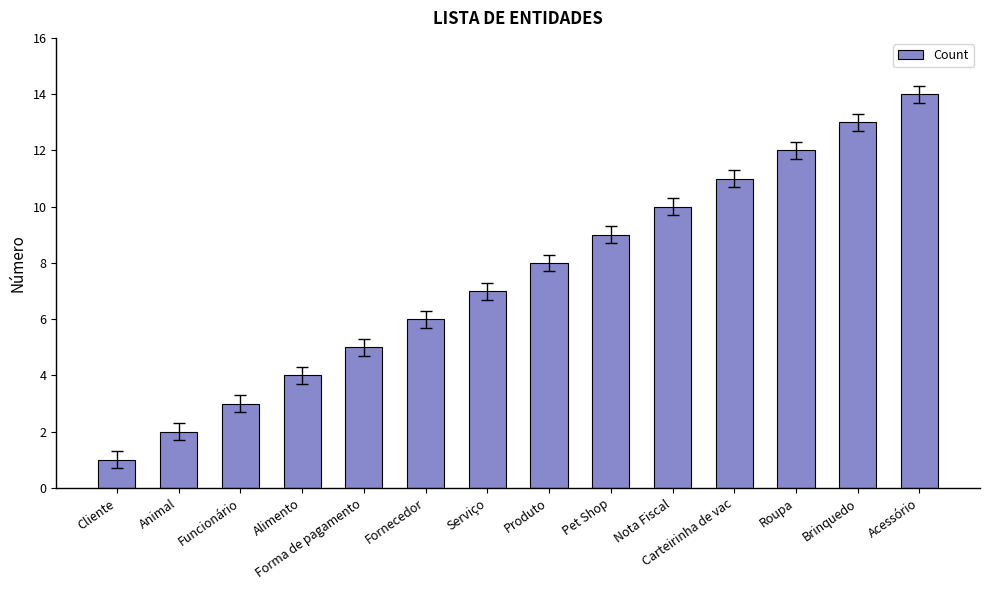

Reading left to right, extract all data points from this chart.

Cliente=1	Animal=2	Funcionário=3	Alimento=4	Forma de pagamento=5	Fornecedor=6	Serviço=7	Produto=8	Pet Shop=9	Nota Fiscal=10	Carteirinha de vac=11	Roupa=12	Brinquedo=13	Acessório=14